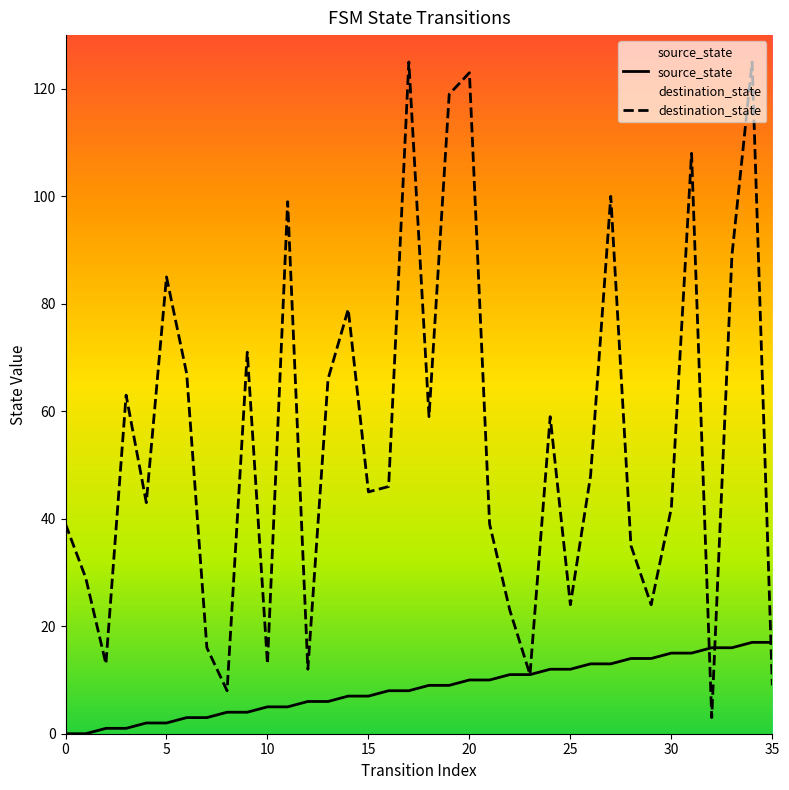

What is the greatest value displayed?

125